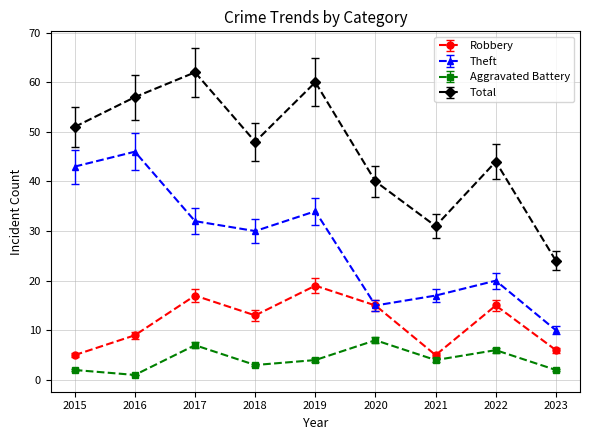

At how many categories does at least one series exceed 28?

8